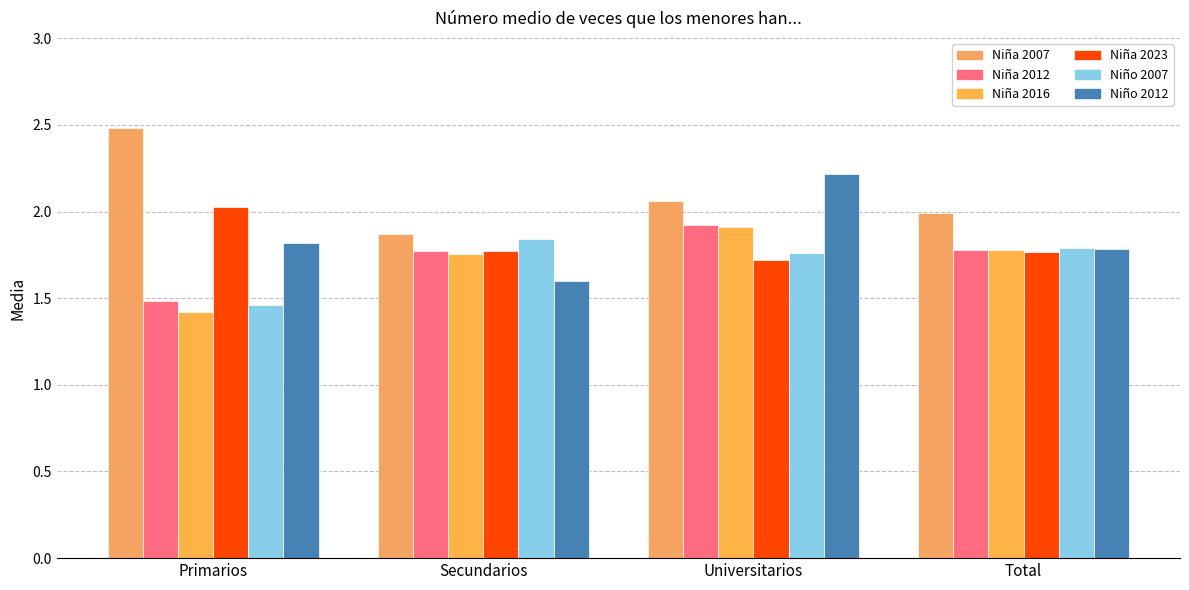

What is the spread (max minus min) of values at Total?

0.2